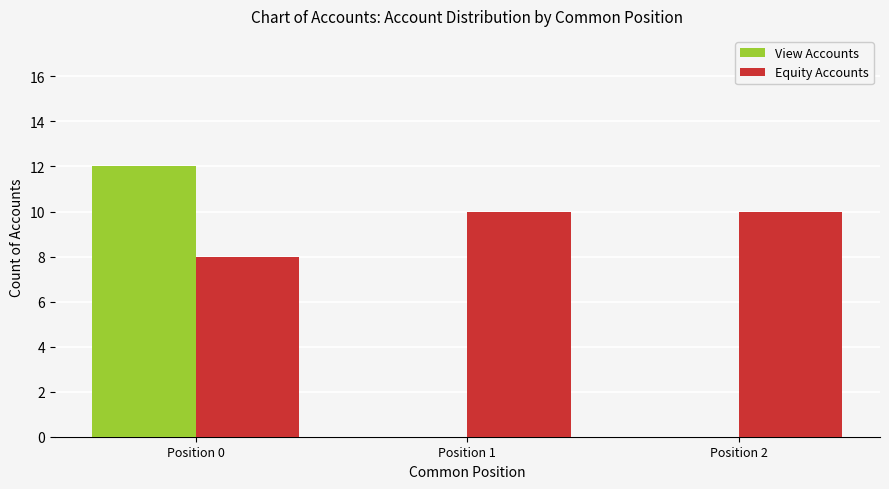

Is the value of View Accounts at Position 1 greater than the value of Equity Accounts at Position 0?

No